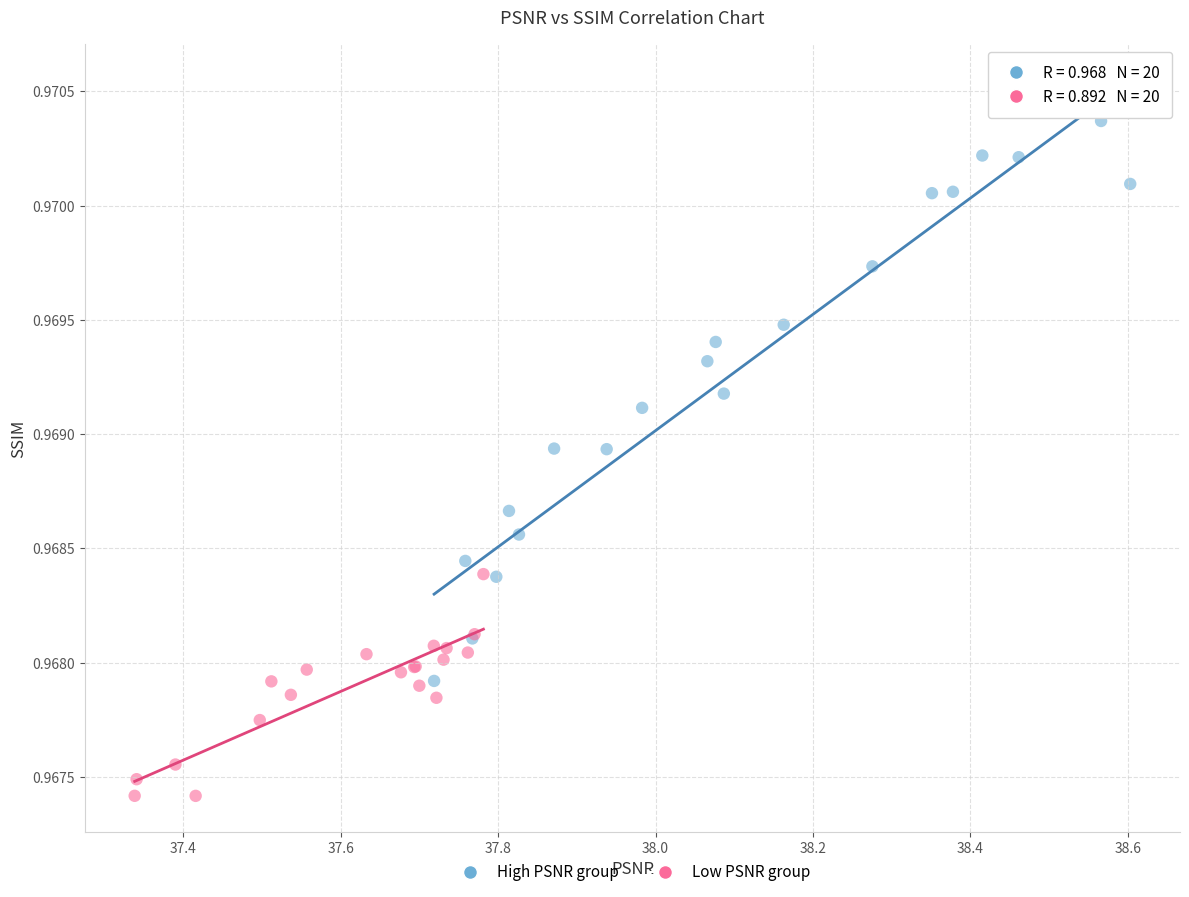

Which series contains the highest Y value?

High PSNR group